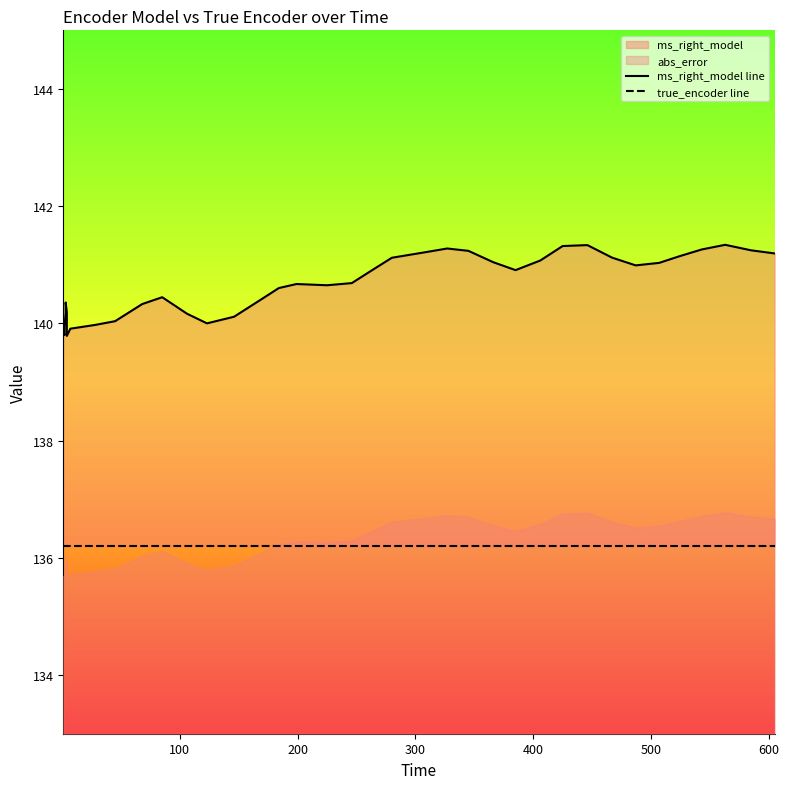

Rank the series by their maximum value, from highest to lowest.

ms_right_model line, true_encoder line